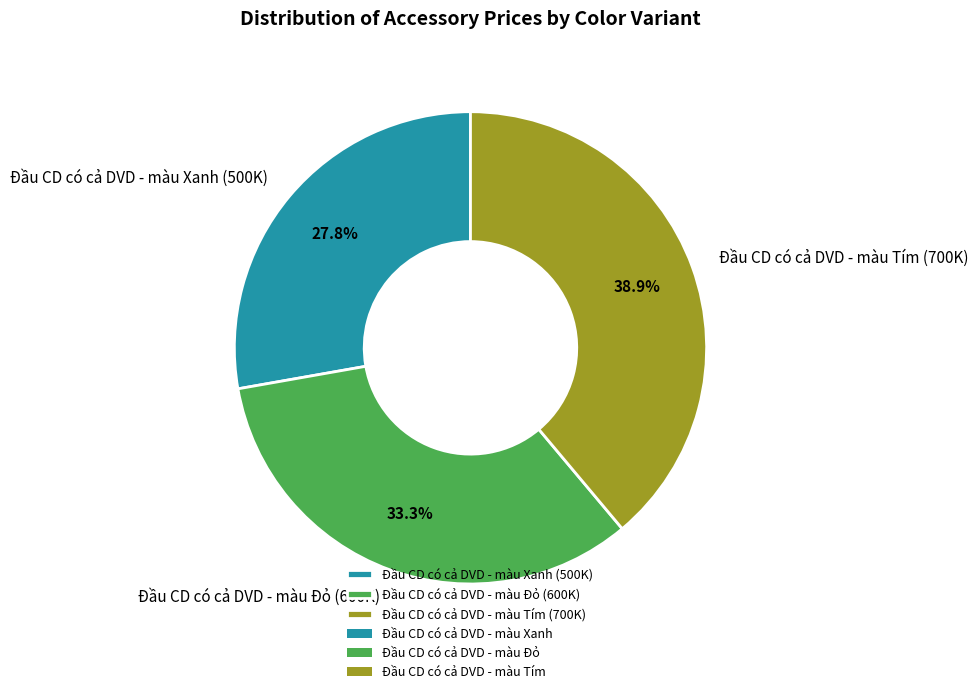

True or false: Đầu CD có cả DVD - màu Tím accounts for 45% of the total.

False